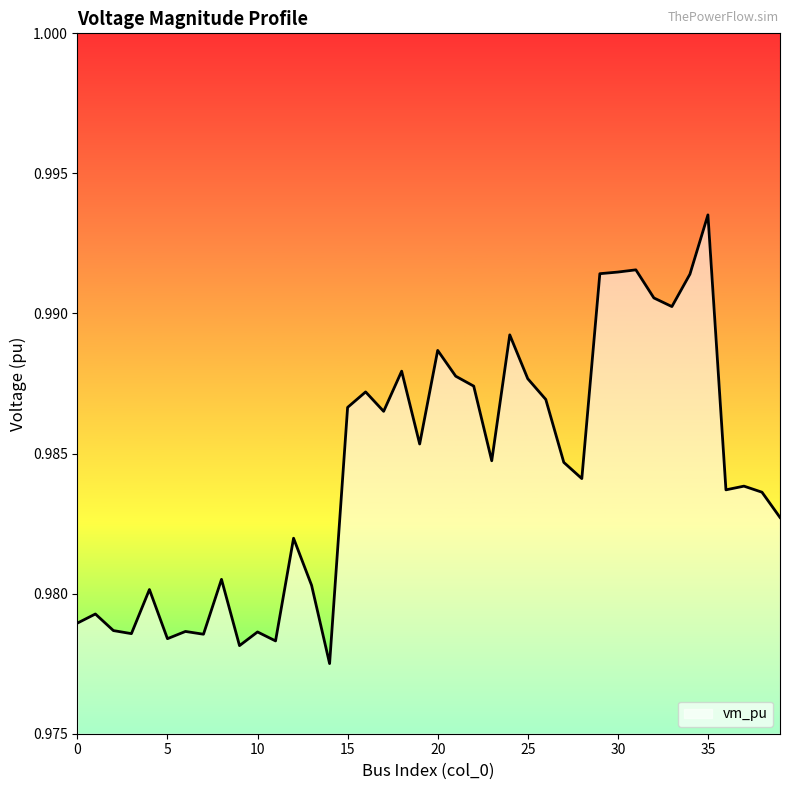

Does the chart have visible grid lines?

No